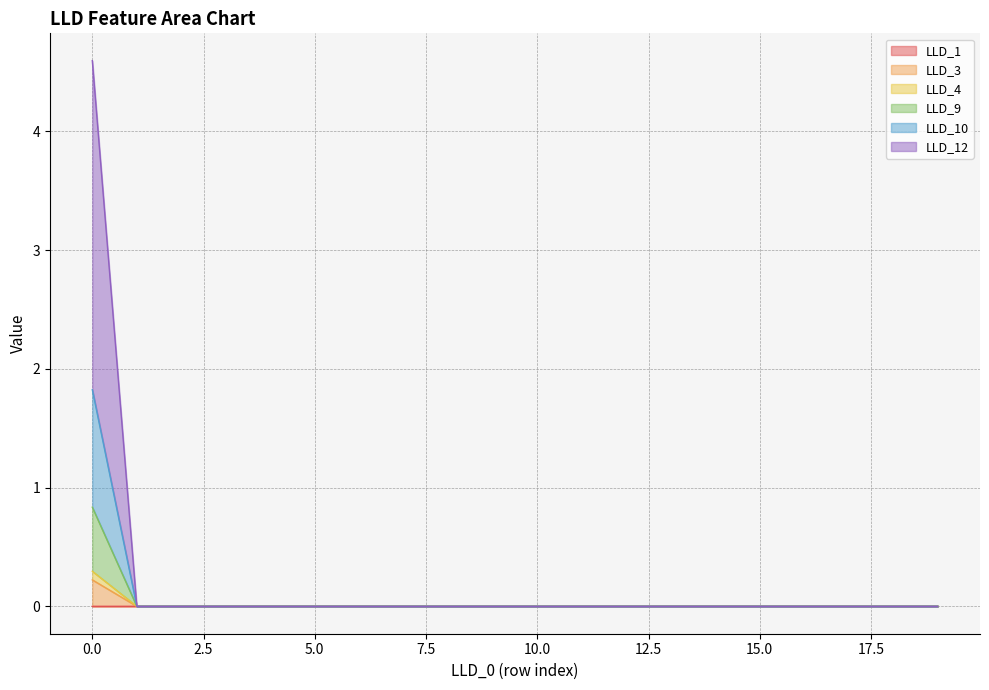

What are all the series names shown in the legend?

LLD_1, LLD_3, LLD_4, LLD_9, LLD_10, LLD_12